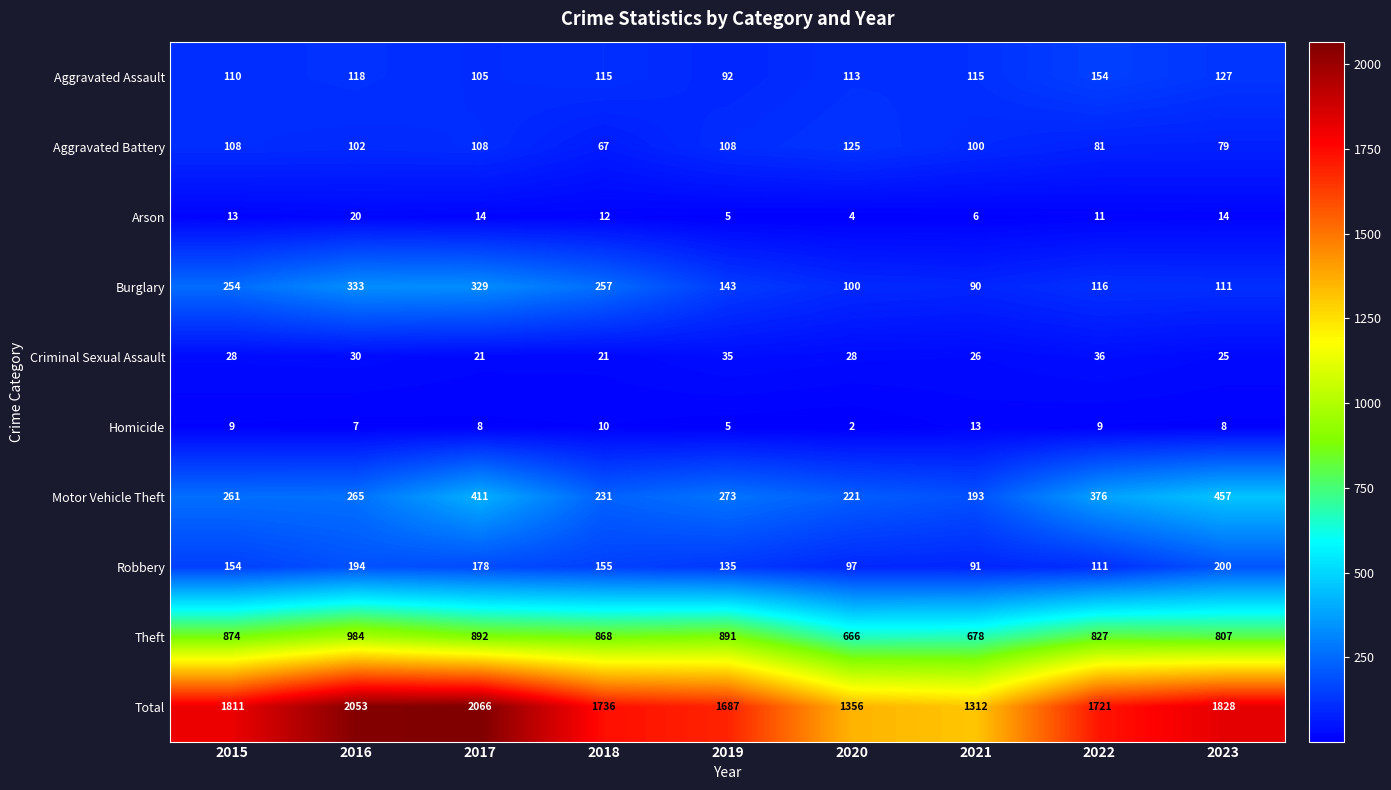

Which series has the widest spread of values?

Total